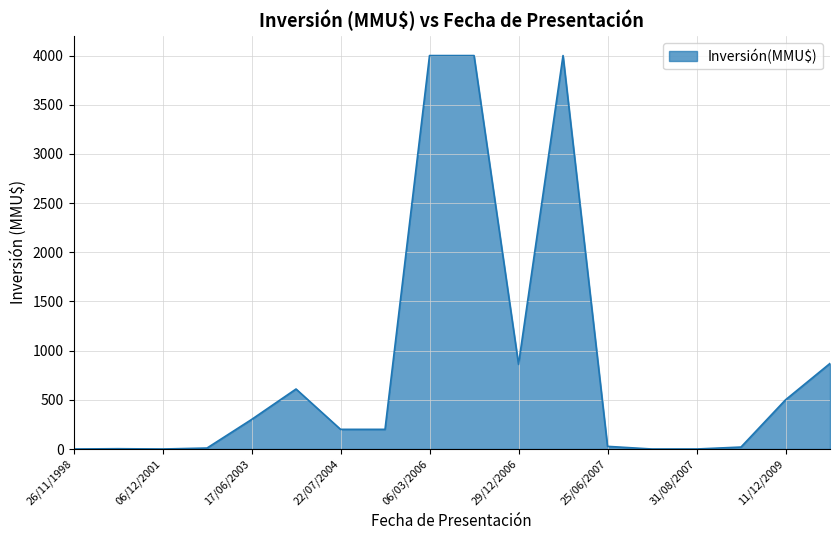

What is the maximum value shown in the chart?

4000.0